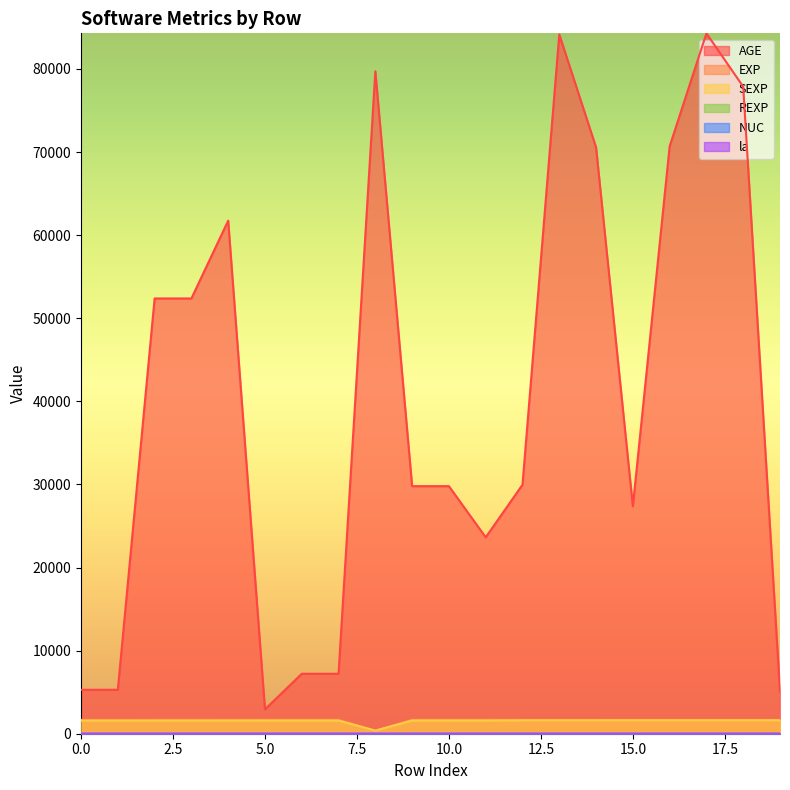

How many lines are shown in the chart?

6